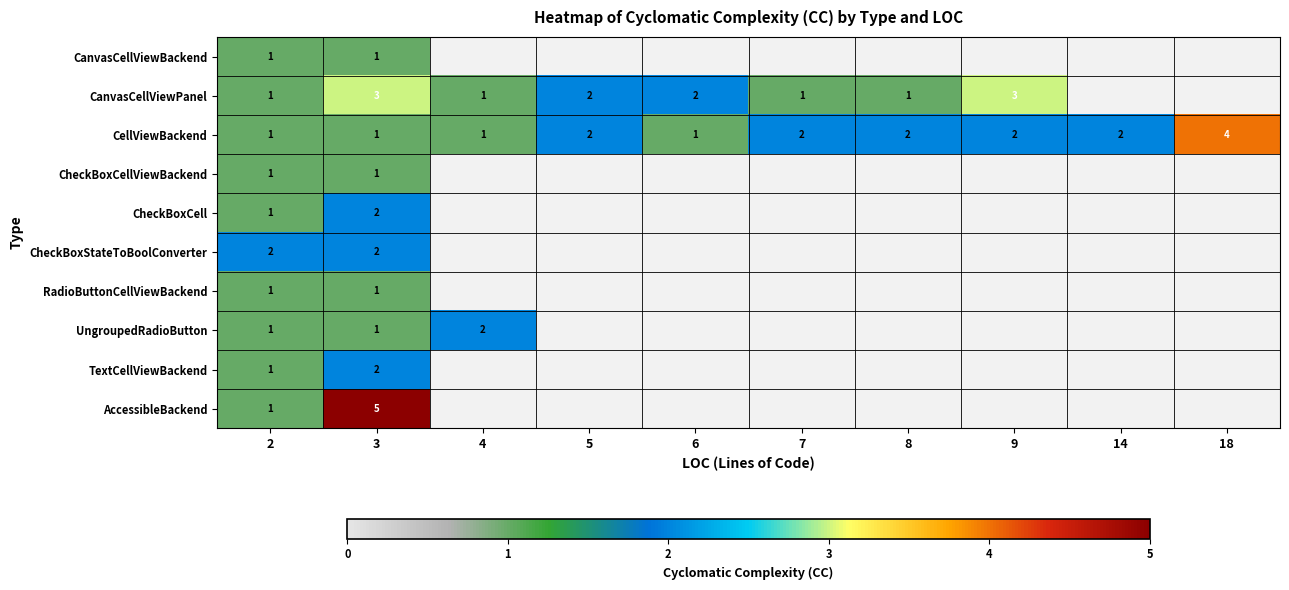

What is the greatest value displayed?

5.0